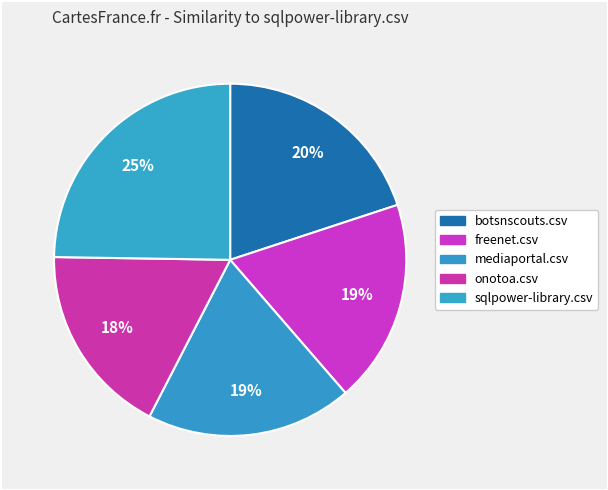

How many segments does this pie chart have?

5